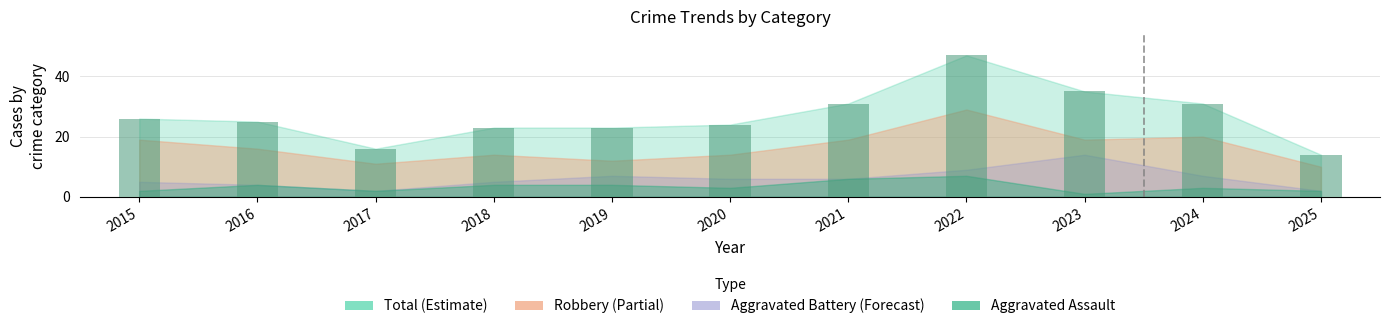

At which category does the chart reach its minimum across all series?

2025